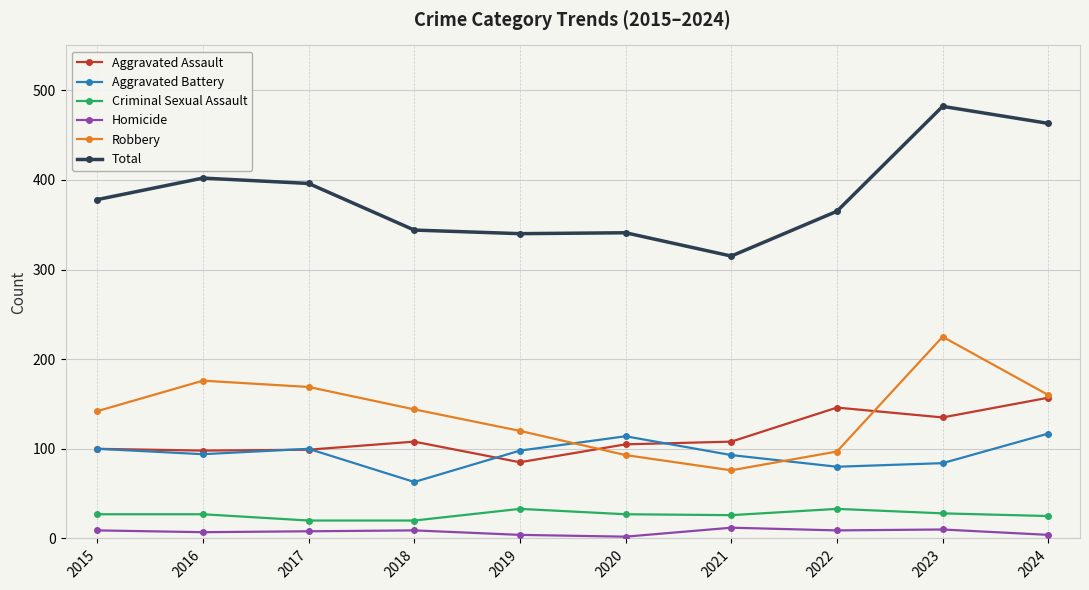

True or false: Aggravated Assault and Criminal Sexual Assault intersect in this chart.

False